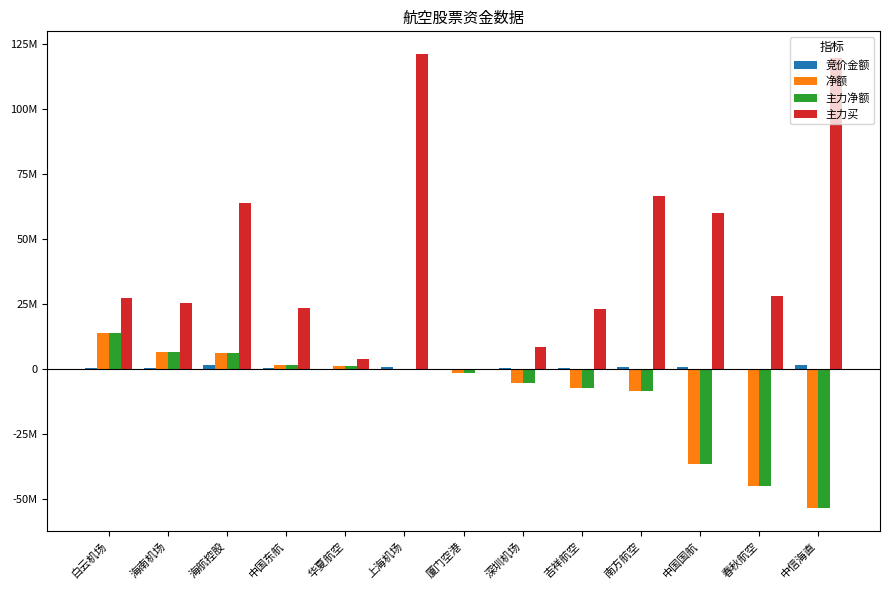

Reading left to right, list all the values displayed in this chart.

竞价金额: 223648	100100	1296010	197788	47871	728280	38251	108240	383629	633426	530656	64560	1454867
净额: 13709391	6551101	5956914	1374655	1123407	6976	-1639439	-5639184	-7542580	-8513647	-36557035	-45026747	-53757003
主力净额: 13709391	6551101	5956914	1374655	1123407	6976	-1639439	-5639184	-7542580	-8513647	-36557035	-45026747	-53757003
主力买: 27335034	25126660	63751382	23232308	3725956	121052450	0	8182913	23096016	66370553	59874202	28121492	119673327